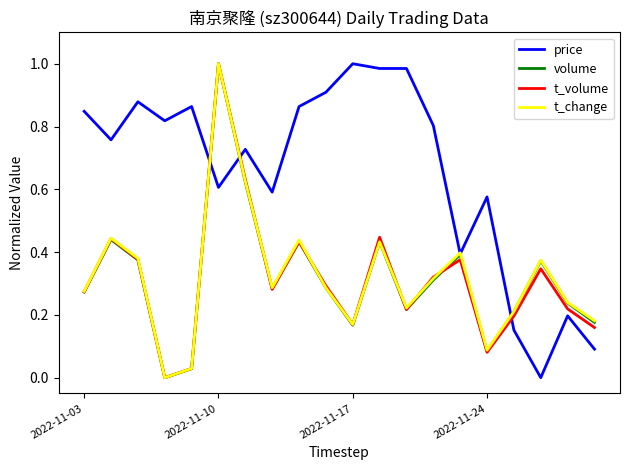

Which series has the largest total across all categories?

price